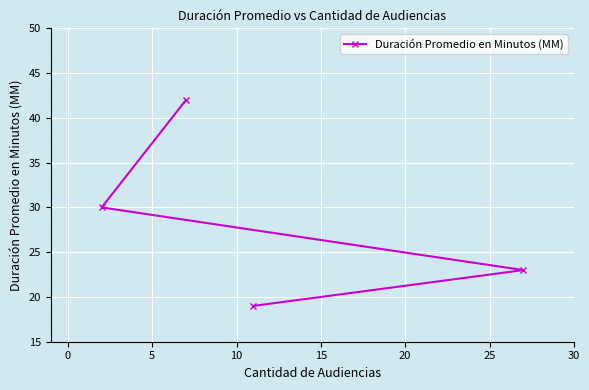

What is the value of the 4th point from the left?

23